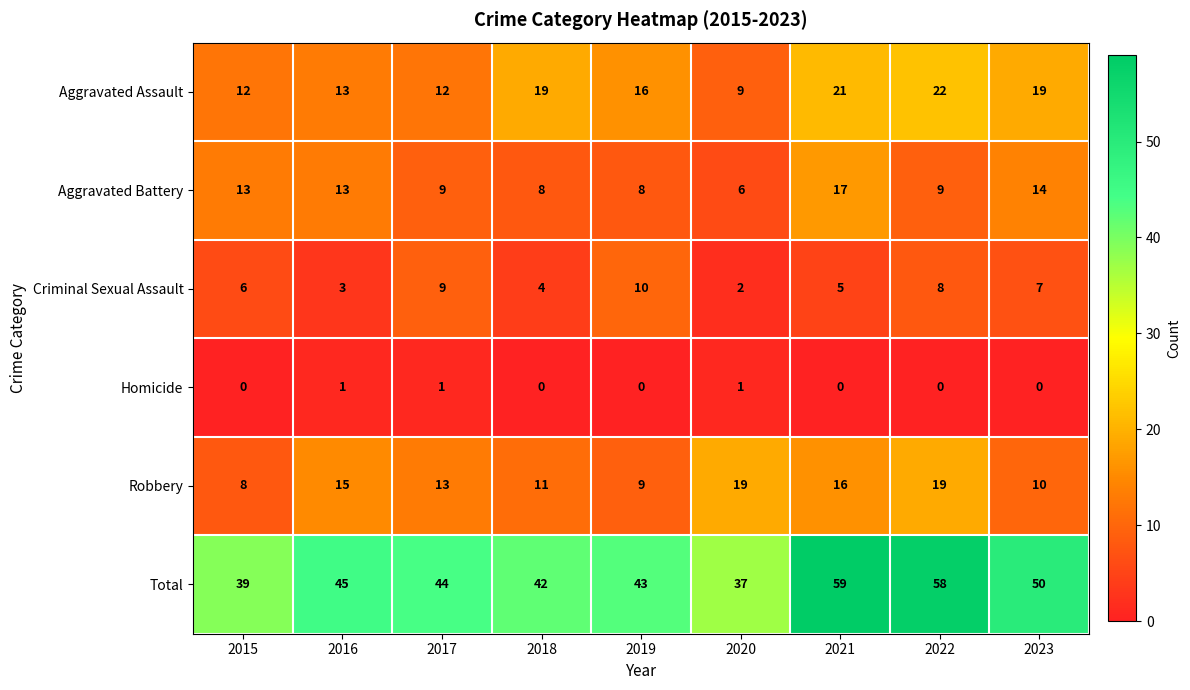

What is the spread (max minus min) of values at 2019?

43